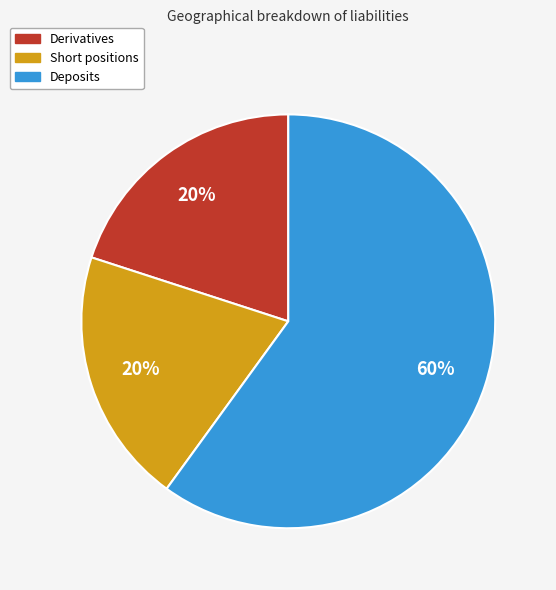

To the nearest percent, what is the difference between the largest and smallest slice percentages?

40%